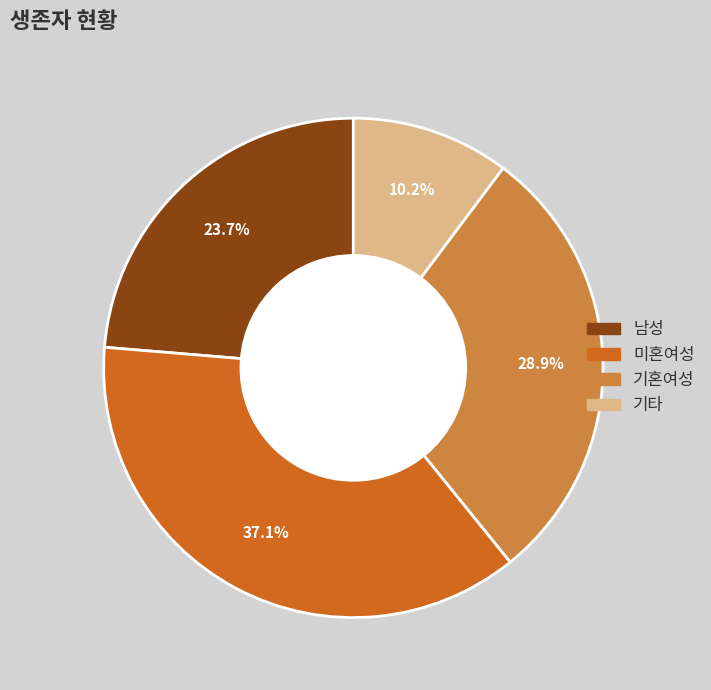

What percentage is NOT represented by 기타?

89.8%